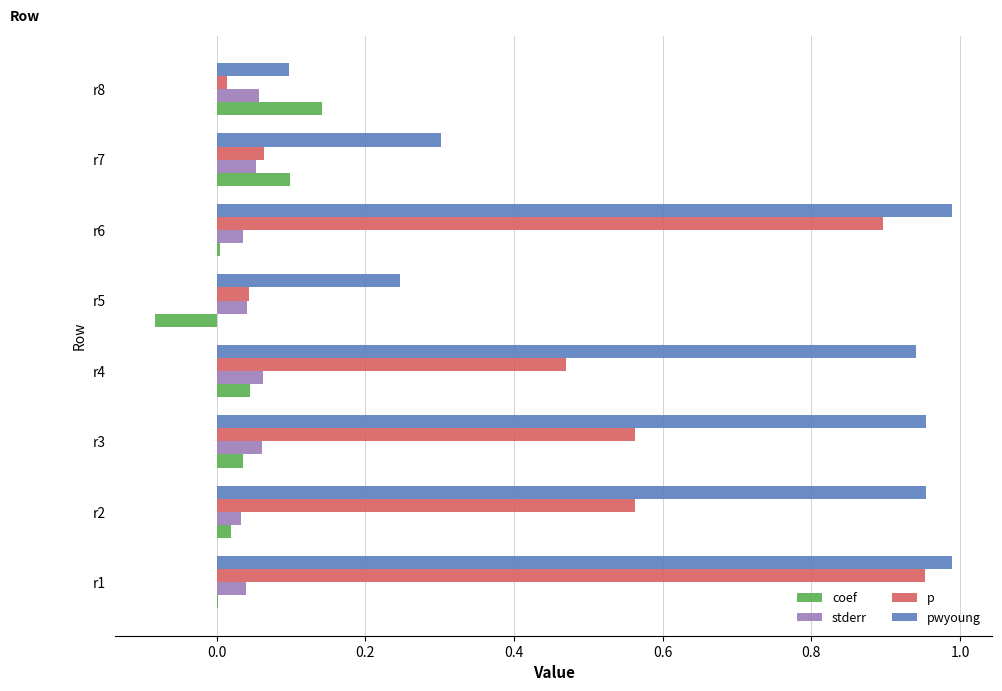

True or false: pwyoung has a value of 1.0 at r6.

True